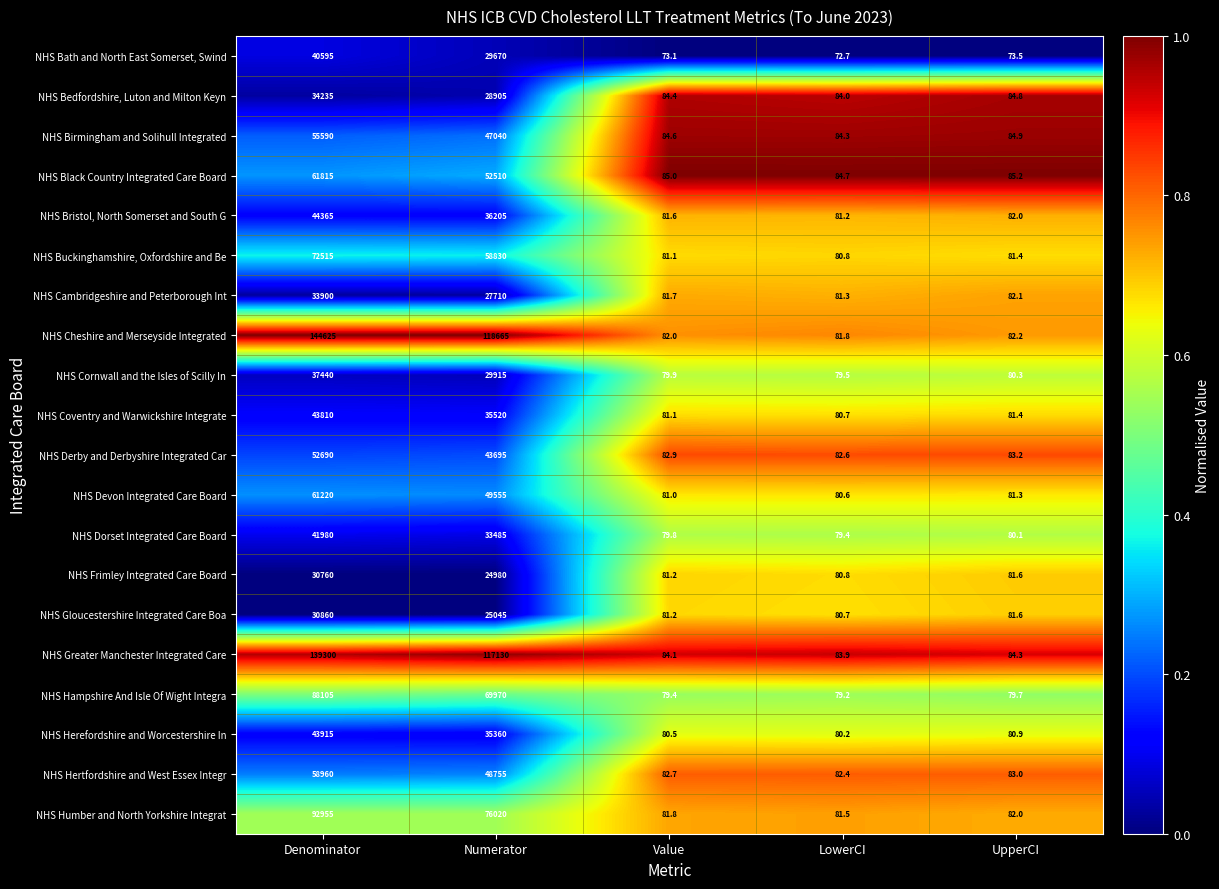

Which series has the largest total across all categories?

NHS Cheshire and Merseyside Integrated